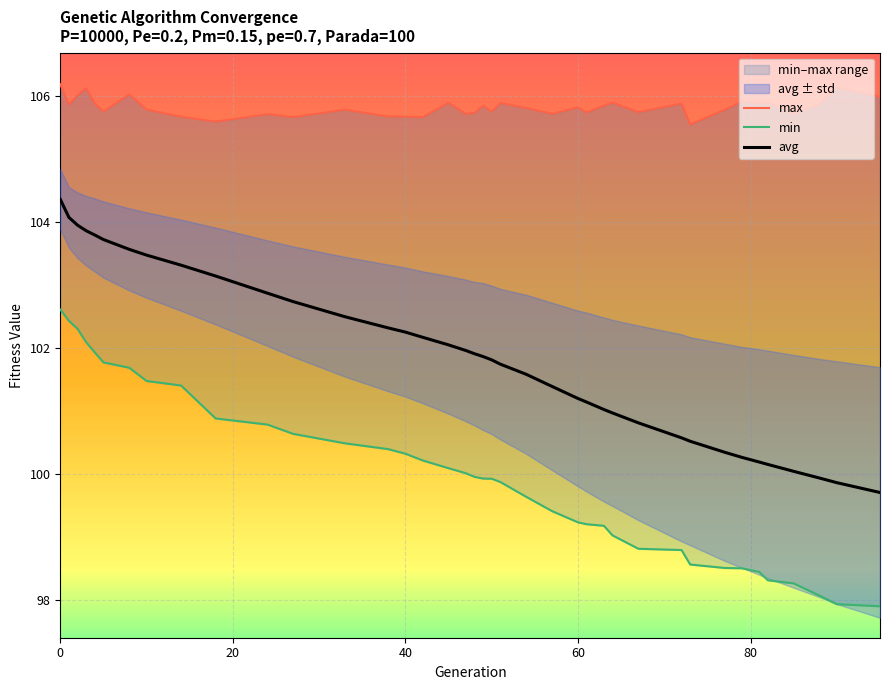

What is the minimum value for avg?

99.7